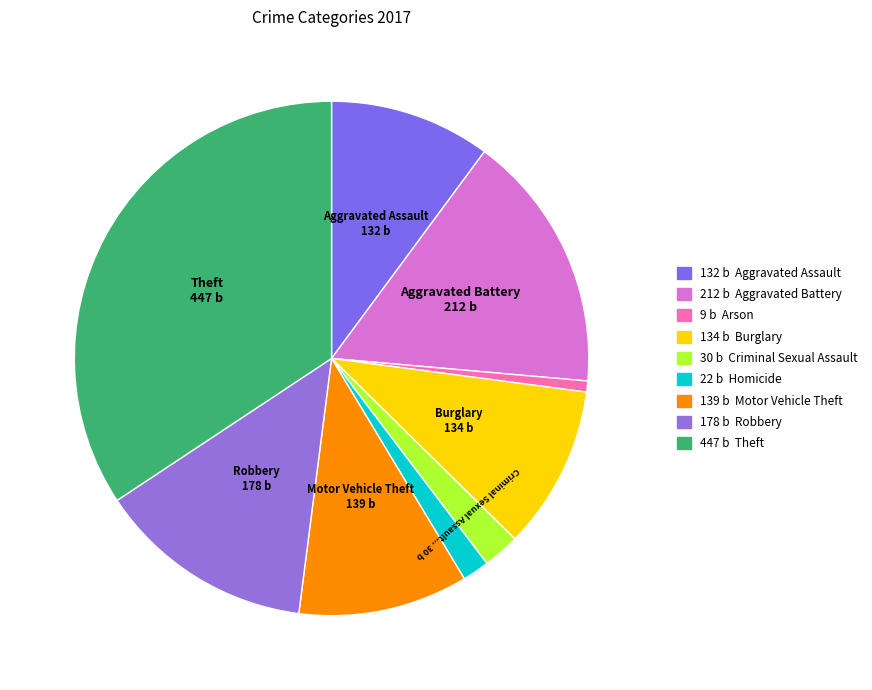

How many segments does this pie chart have?

9